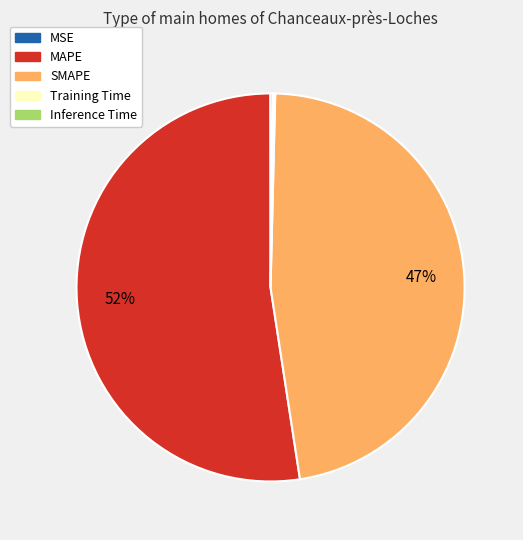

Is there a majority slice in this chart?

Yes